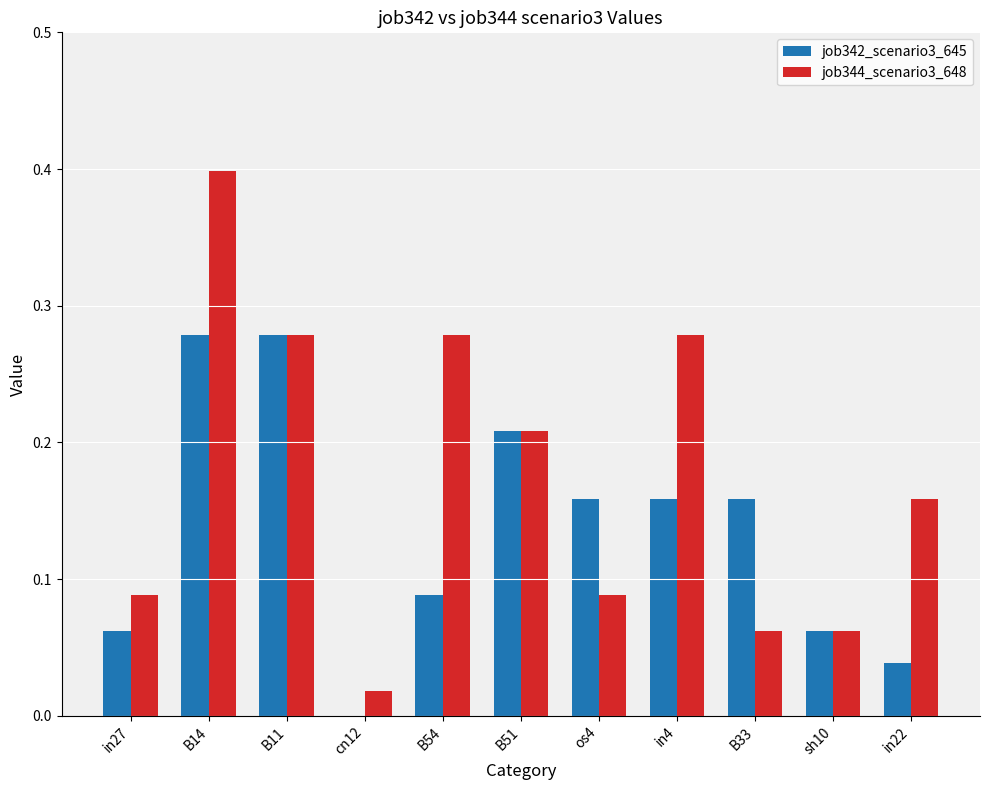

Which series changed the most between in27 and B54?

job344_scenario3_648